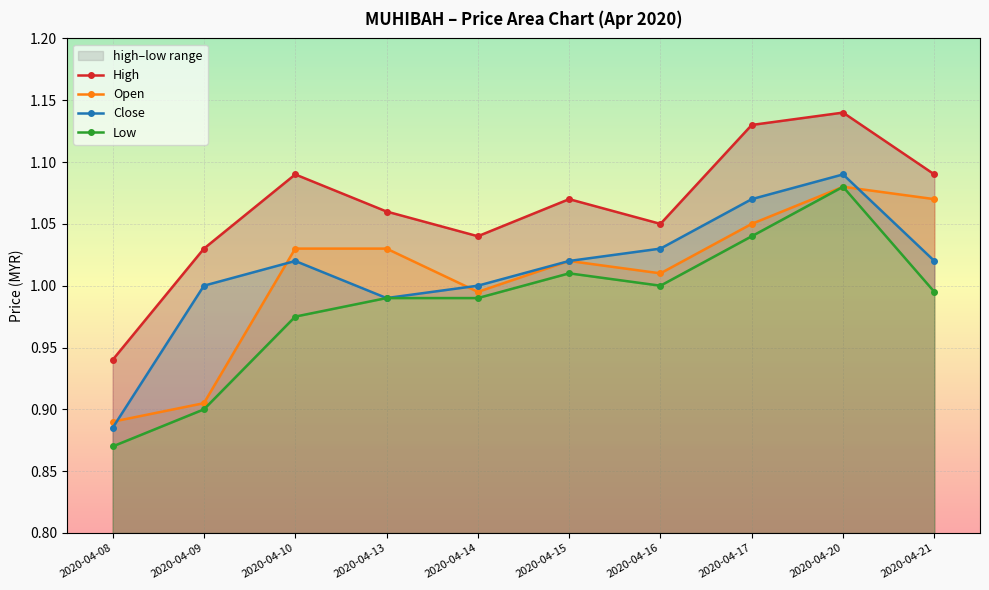

Where is close nearest to the value 0?

2020-04-08